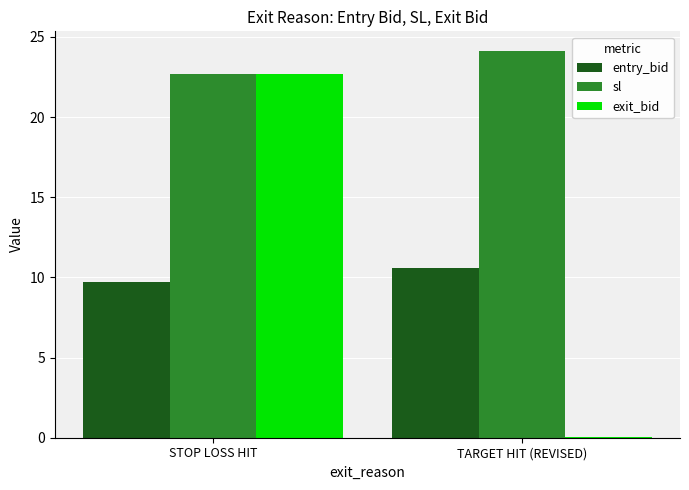

Is it true that sl equals 9.2 at TARGET HIT (REVISED)?

False